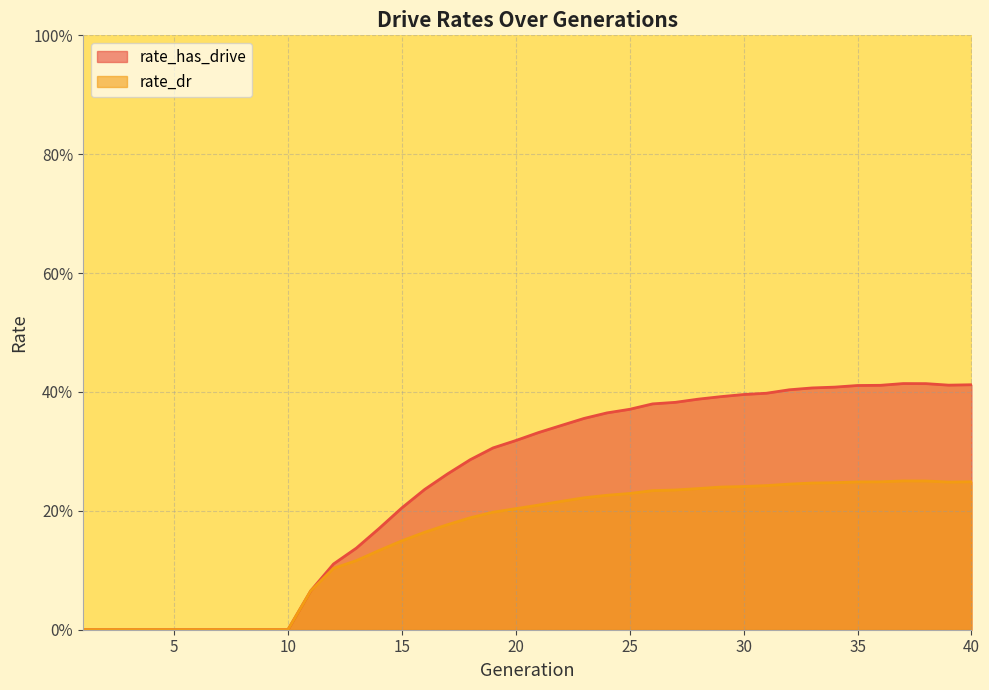

The value of rate_has_drive at 9 is 0.0. True or false?

True